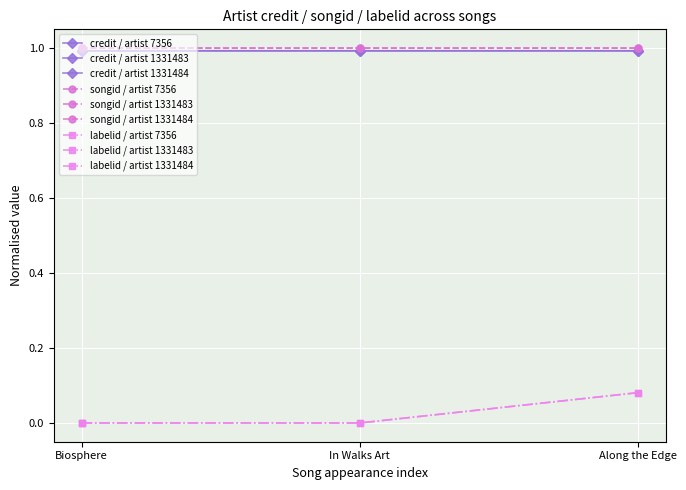

What is the sum of all credit / artist 7356 values?

3.0